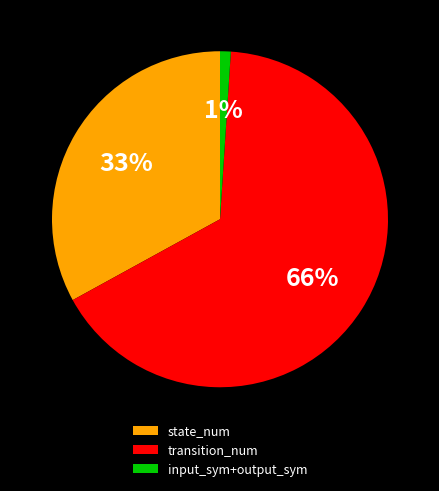

Approximately how many times larger is the value at state_num compared to transition_num?

0.5